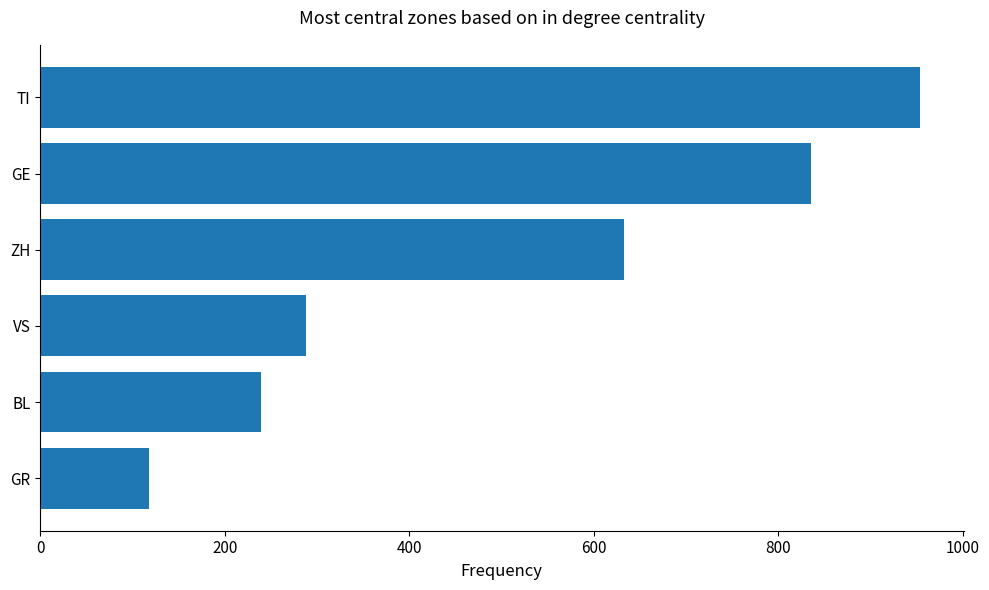

What is the sum of all values?

3066